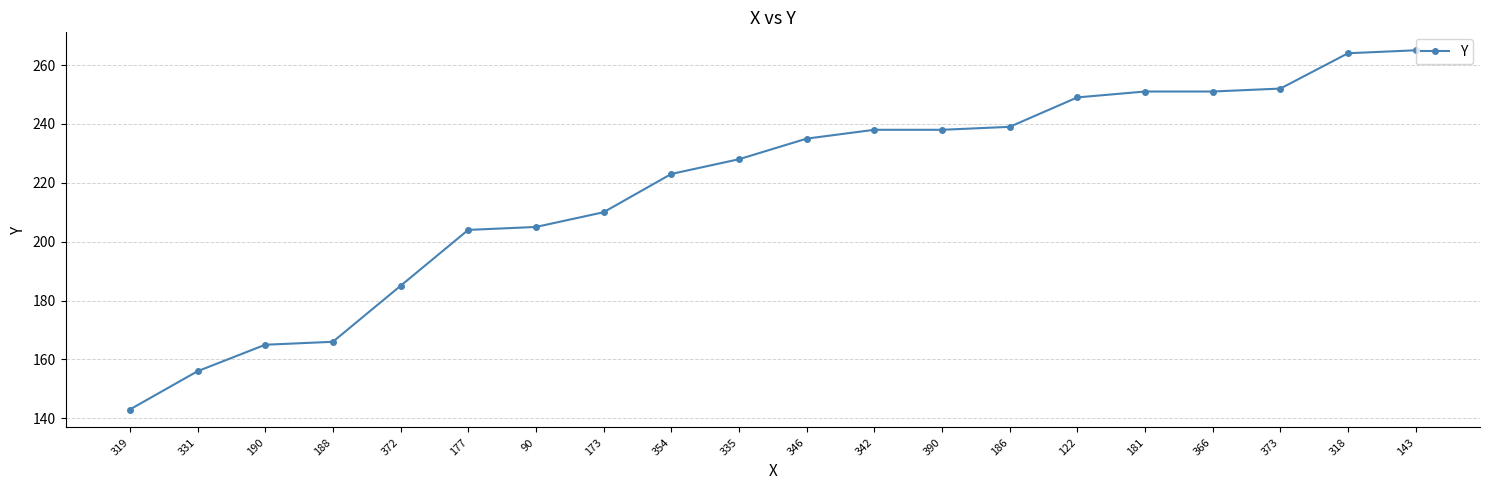

What is the change in value from 390 to 181?

+13